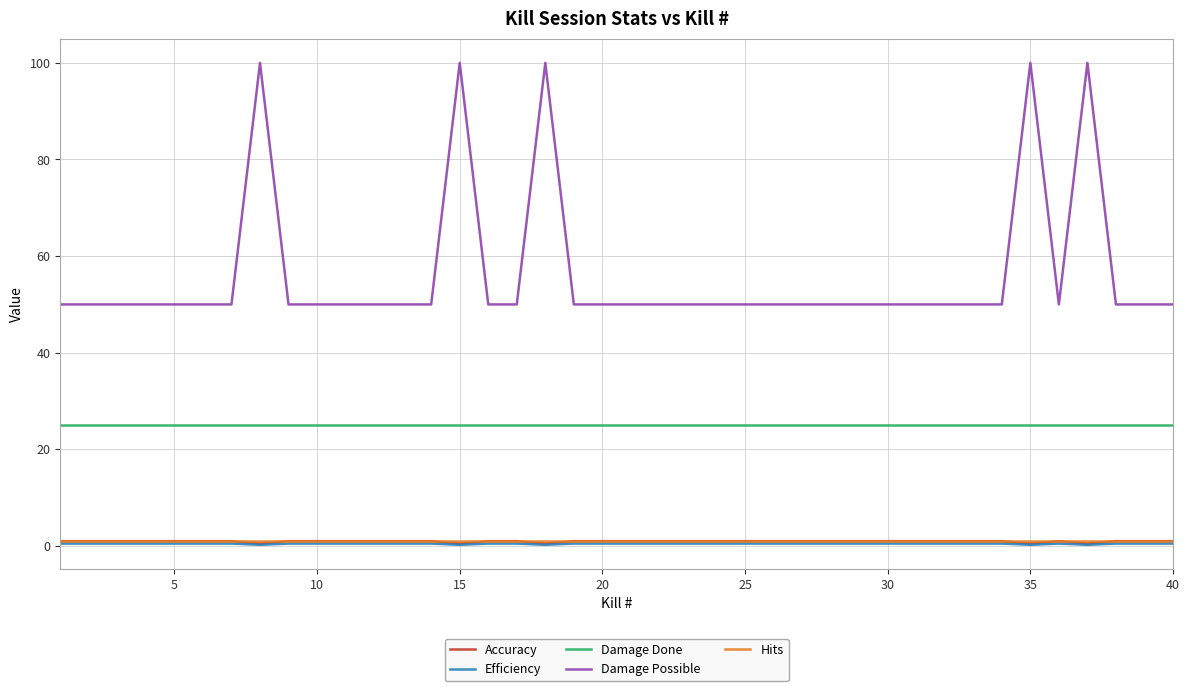

What is the maximum value shown in the chart?

100.0